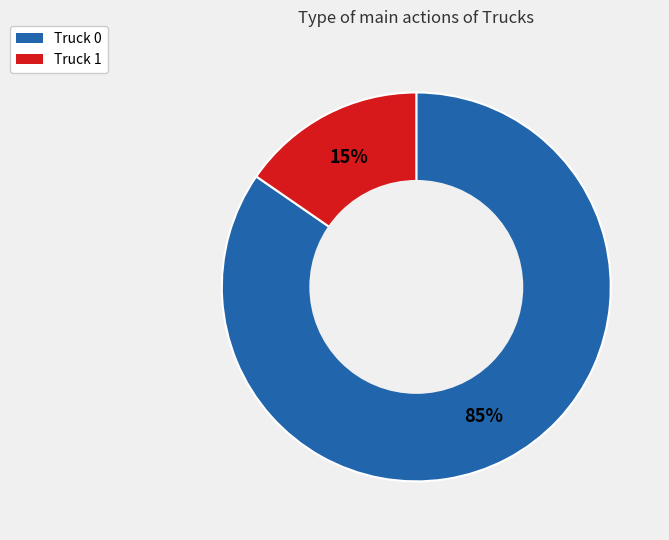

True or false: Truck 1 accounts for 4% of the total.

False